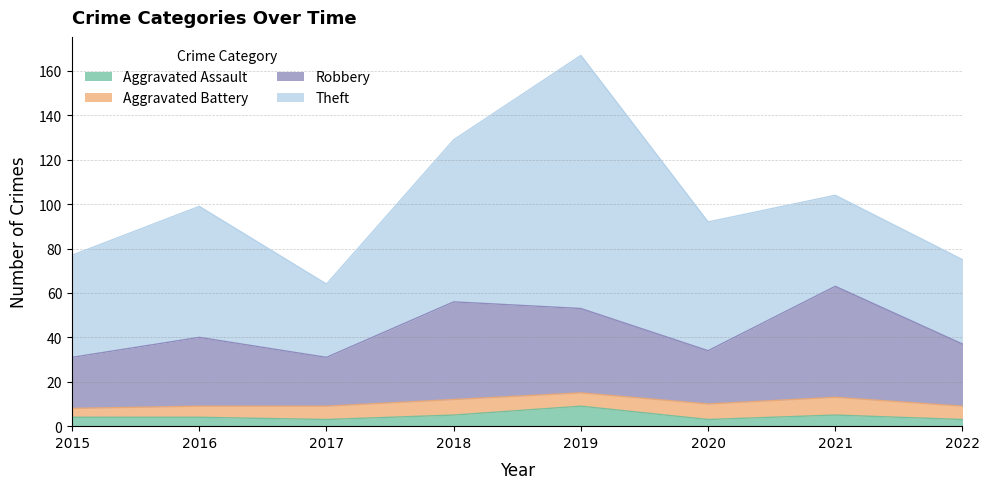

At how many categories does at least one series exceed 14?

8